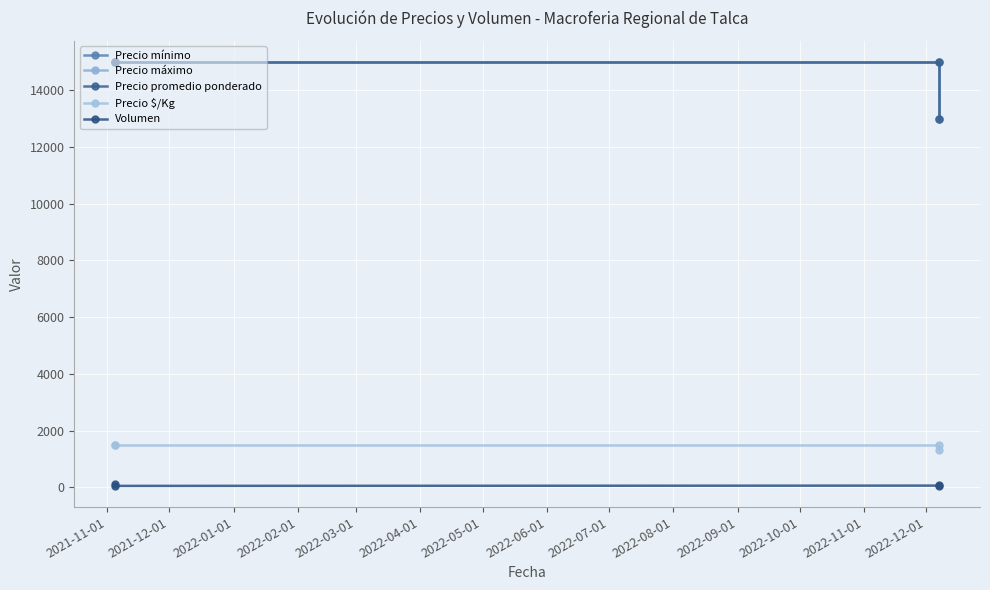

True or false: Volumen and Precio $/Kg cross at least once.

False